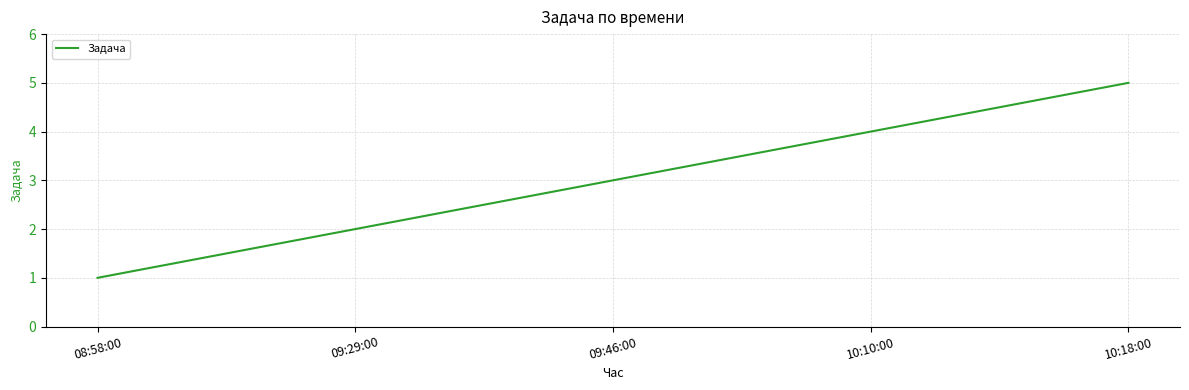

The value at 10:18:00 is 9. True or false?

False